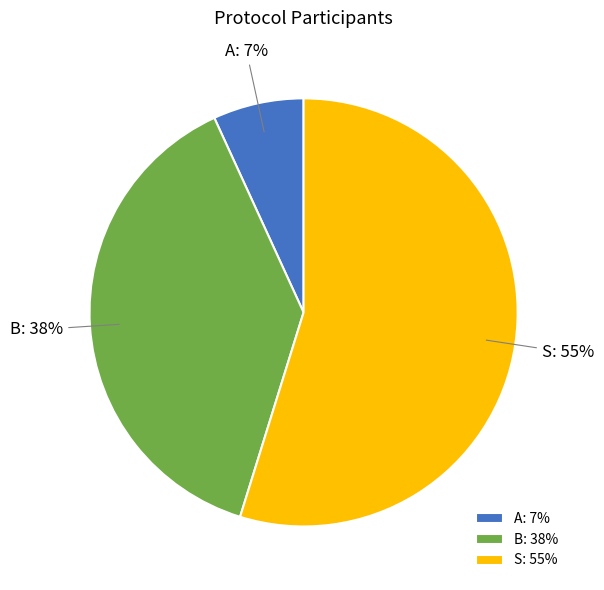

What percentage is the S slice, to the nearest percent?

55%